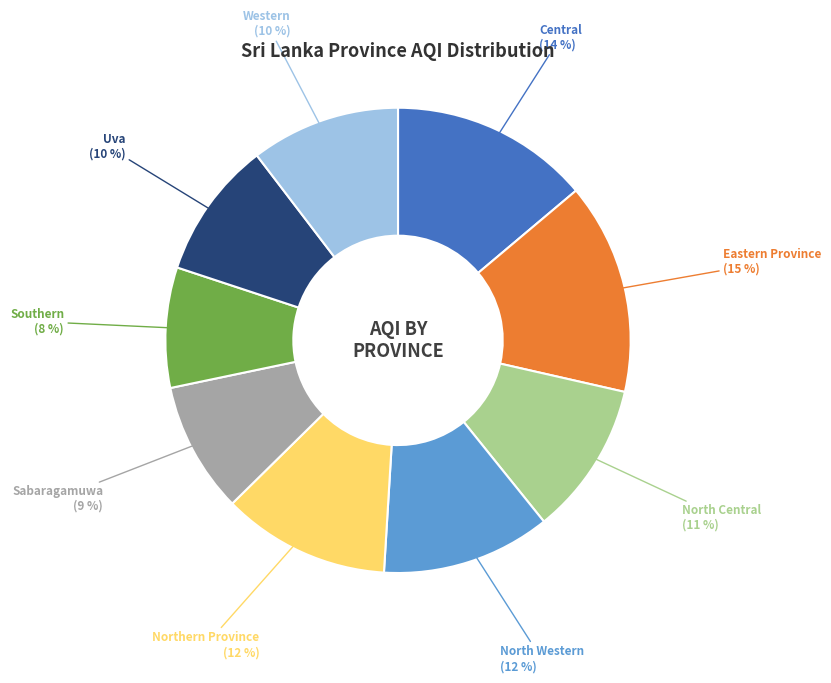

Is there any slice that represents more than half of the pie?

No